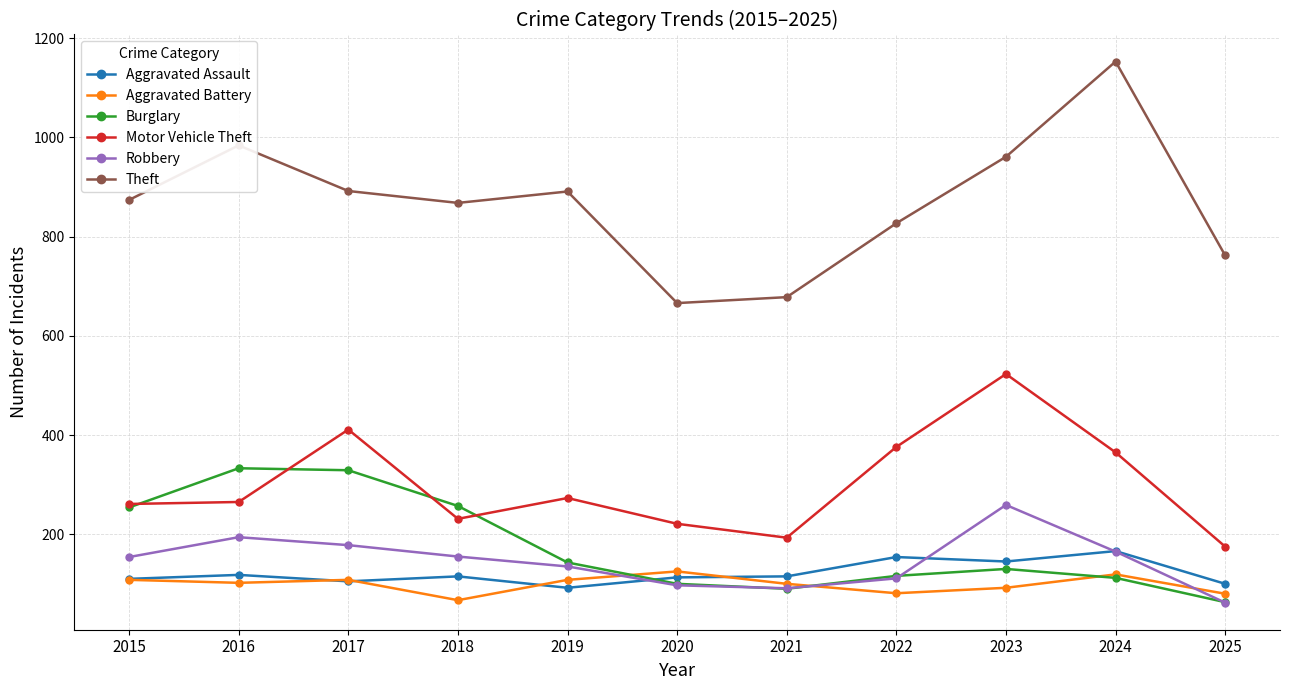

What is the smallest value displayed?

62